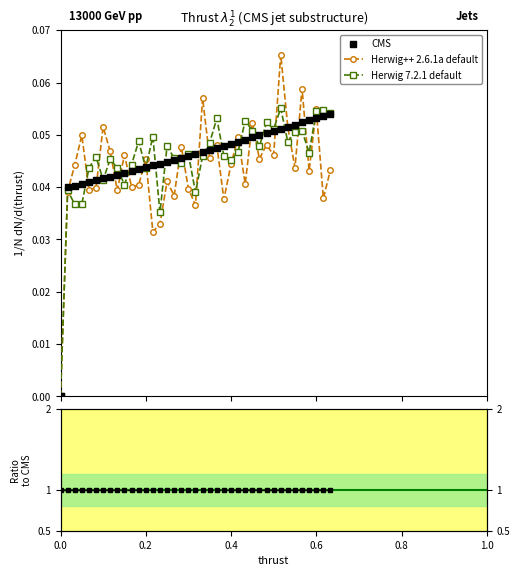

What are all the series names shown in the legend?

Herwig++ 2.6.1a default, Herwig 7.2.1 default, CMS